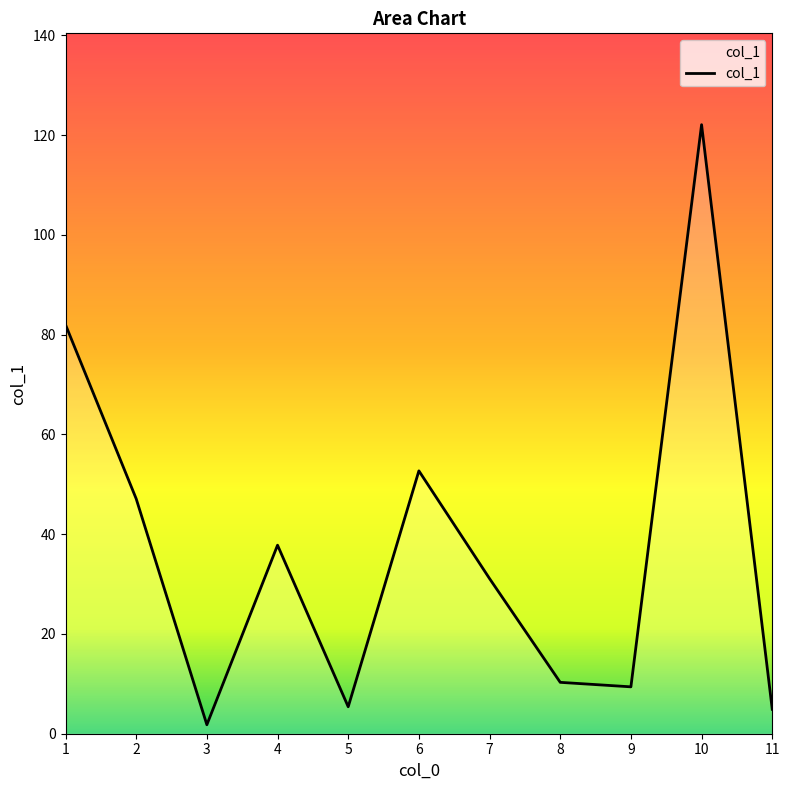

What is the sum of the values at 5 and 4?

43.2